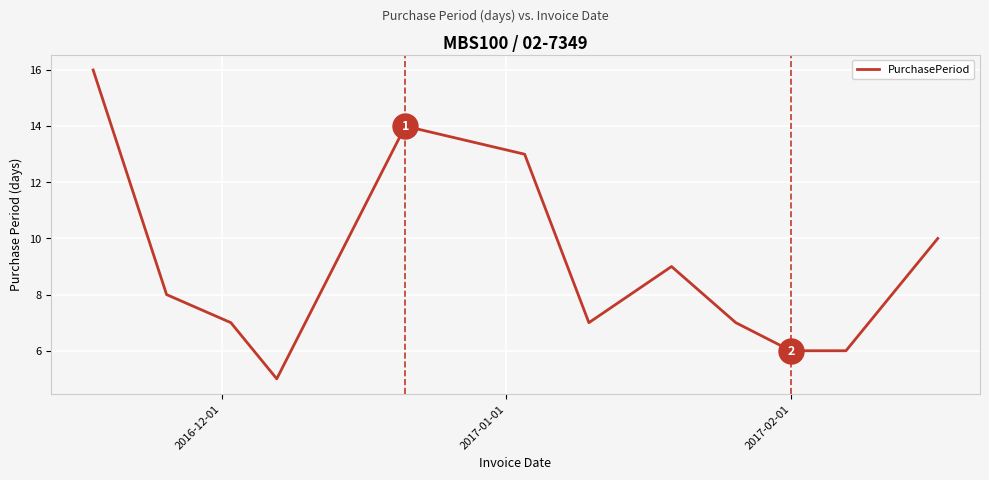

What is the smallest value displayed?

5